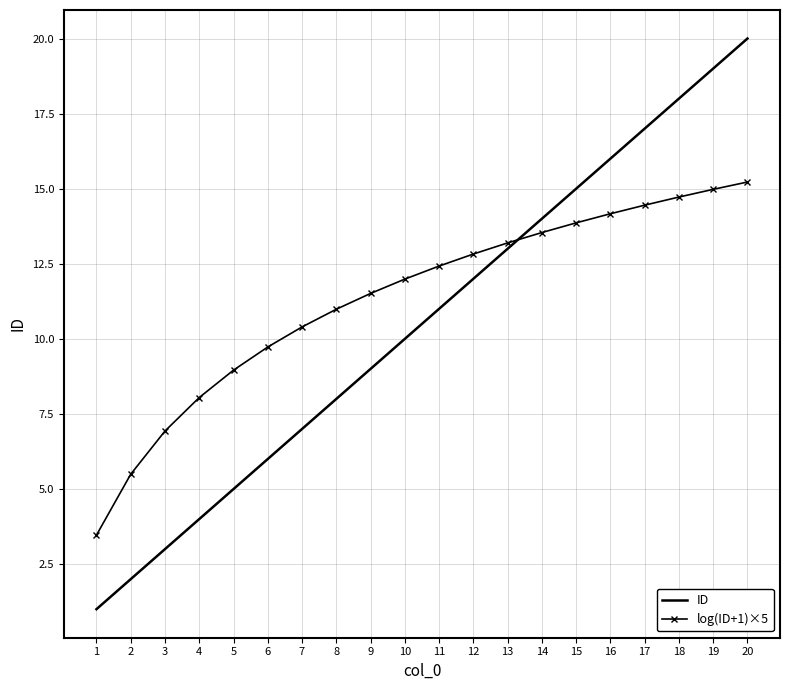

What is the spread (max minus min) of values at 10?

2.0